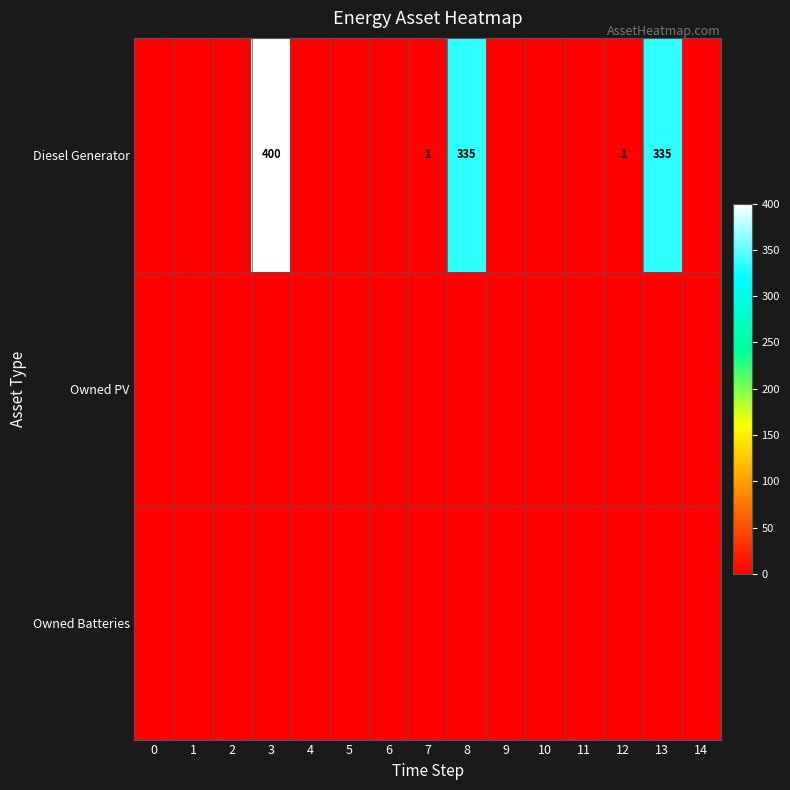

Count the number of data series in this chart.

3